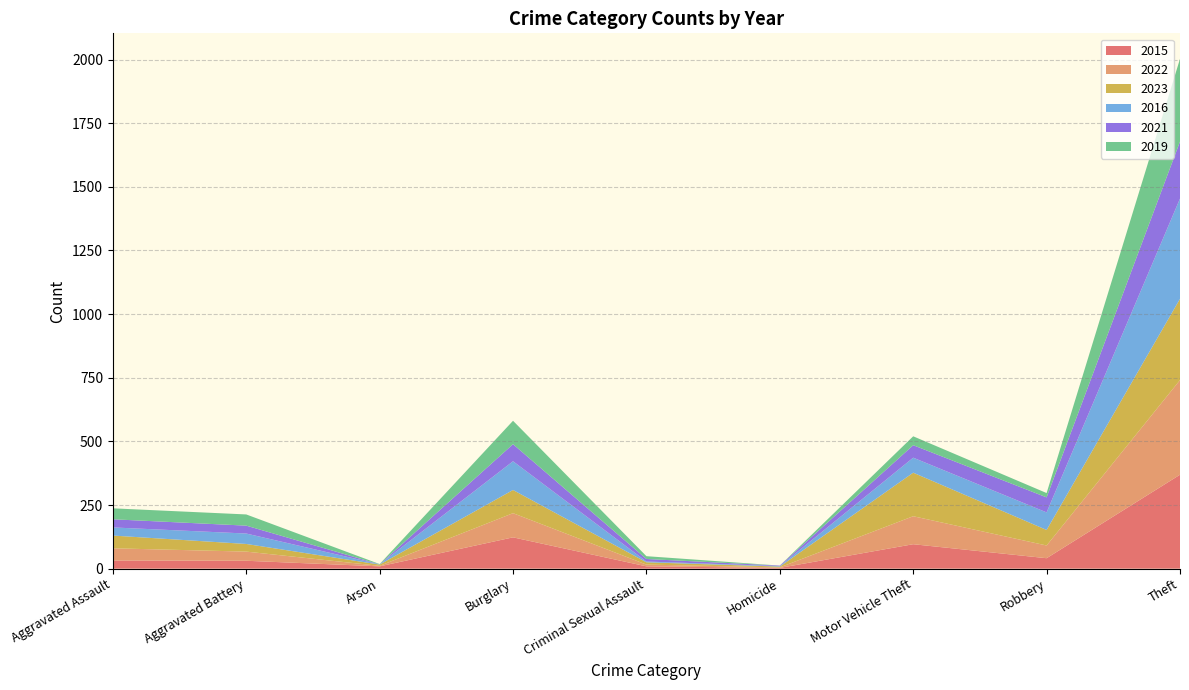

Reading right to left, list all the values displayed in this chart.

2015: Total=713	Theft=369	Robbery=41	Motor Vehicle Theft=96	Homicide=3	Criminal Sexual Assault=9	Burglary=123	Arson=9	Aggravated Battery=31	Aggravated Assault=32
2022: Total=722	Theft=372	Robbery=50	Motor Vehicle Theft=110	Homicide=2	Criminal Sexual Assault=7	Burglary=95	Arson=2	Aggravated Battery=36	Aggravated Assault=48
2023: Total=739	Theft=319	Robbery=61	Motor Vehicle Theft=171	Homicide=3	Criminal Sexual Assault=9	Burglary=91	Arson=5	Aggravated Battery=30	Aggravated Assault=50
2016: Total=714	Theft=394	Robbery=69	Motor Vehicle Theft=59	Homicide=2	Criminal Sexual Assault=3	Burglary=113	Arson=1	Aggravated Battery=41	Aggravated Assault=32
2021: Total=474	Theft=224	Robbery=59	Motor Vehicle Theft=49	Homicide=2	Criminal Sexual Assault=10	Burglary=67	Arson=0	Aggravated Battery=31	Aggravated Assault=32
2019: Total=568	Theft=325	Robbery=17	Motor Vehicle Theft=35	Homicide=0	Criminal Sexual Assault=11	Burglary=92	Arson=1	Aggravated Battery=44	Aggravated Assault=43